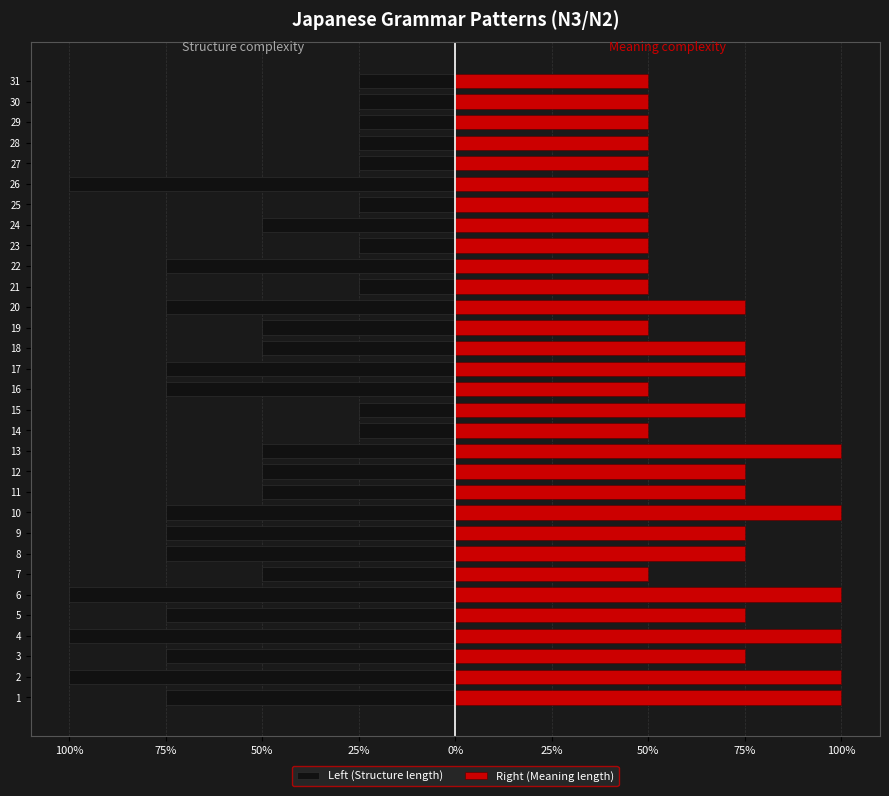

True or false: Left (Structure length) has a value of -100 at 4.

True